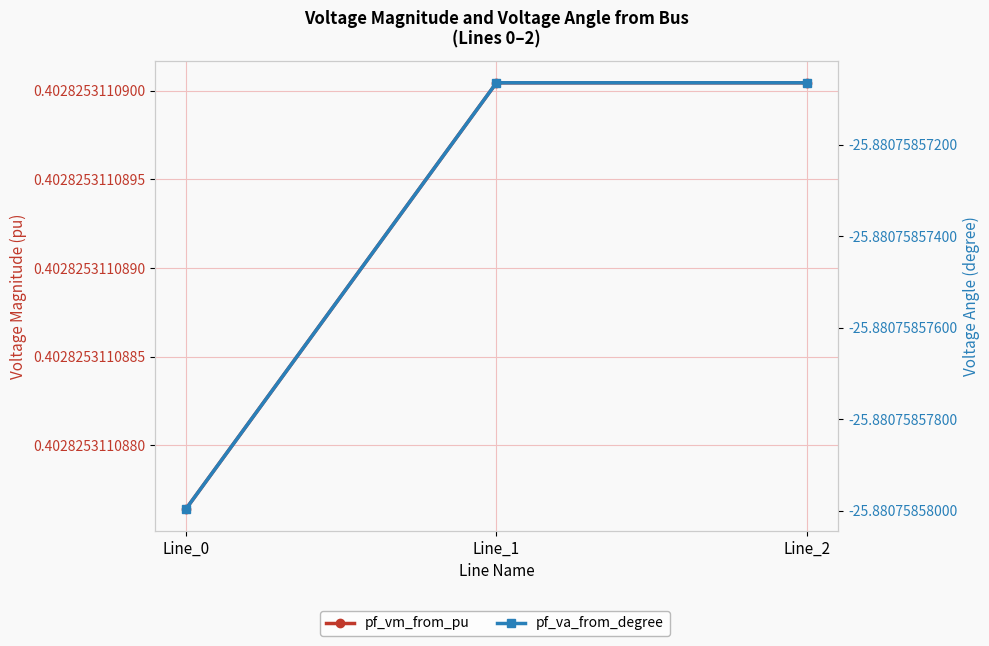

At how many categories does at least one series exceed -3?

3